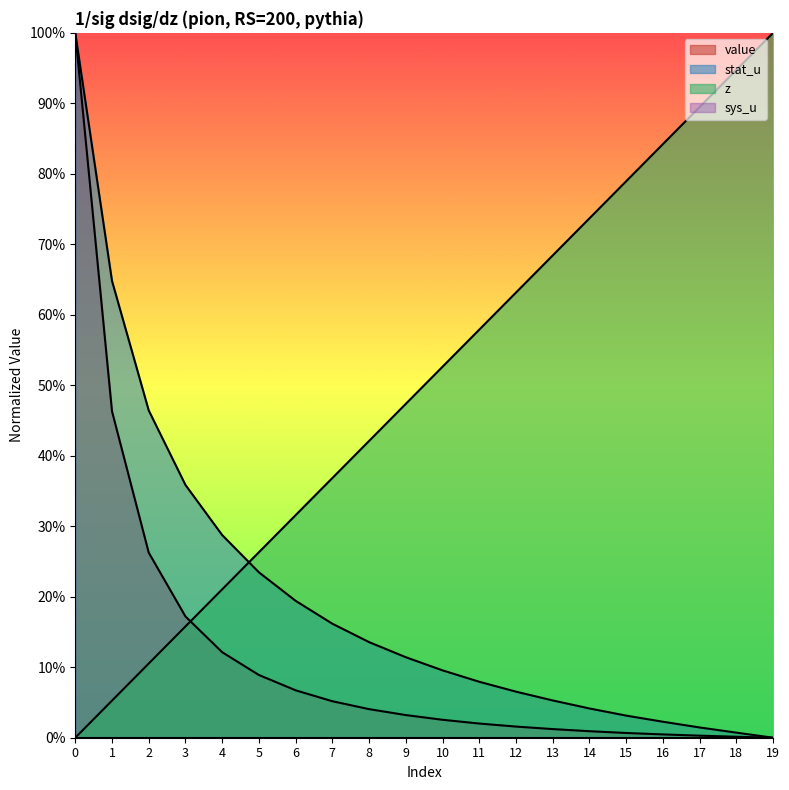

True or false: stat_u has more than 2 interior local peaks.

False